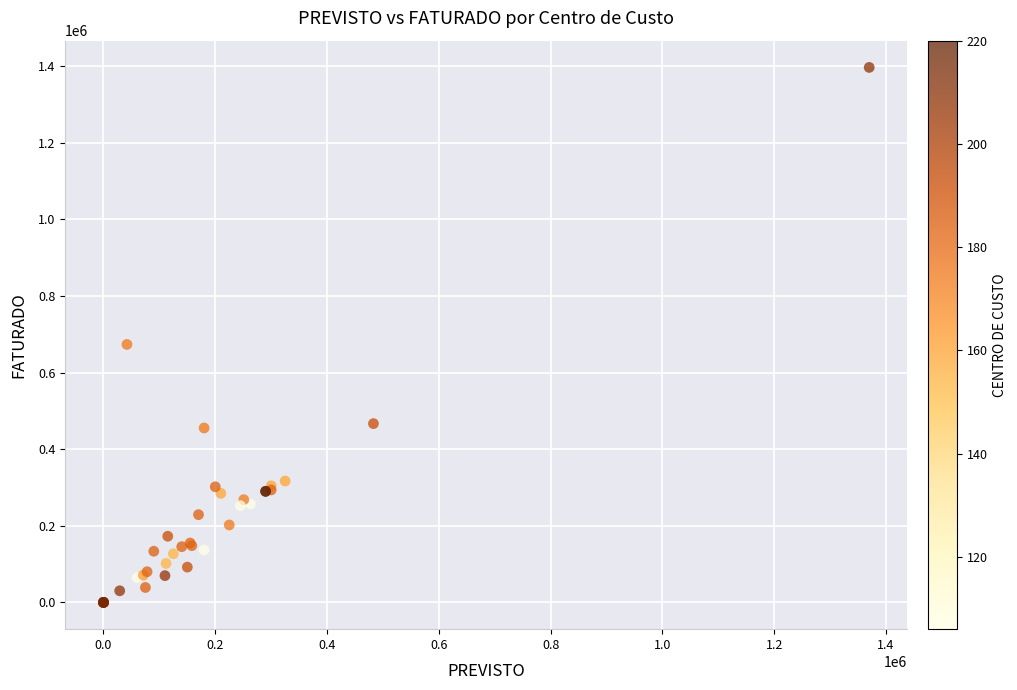

What Y value in the scatter plot is closest to 698571?

673708.6